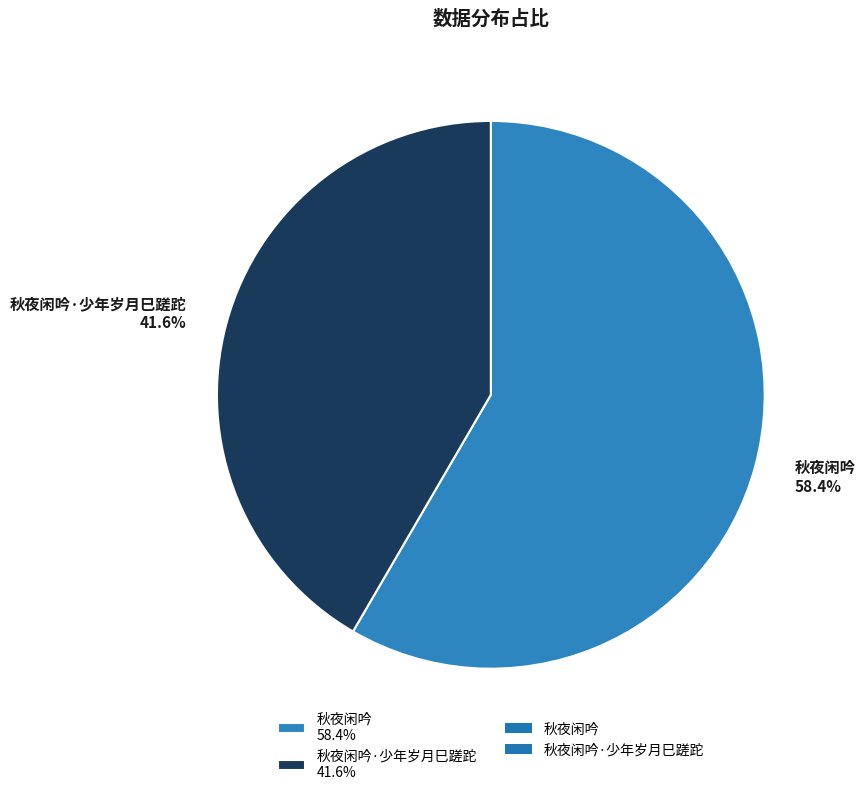

What is the largest slice in the pie chart?

秋夜闲吟 58.4%